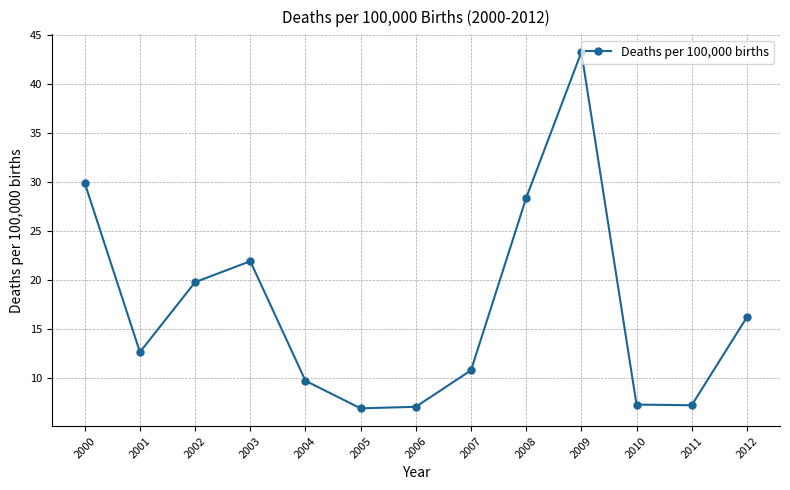

Which label corresponds to the largest value in the chart?

2009